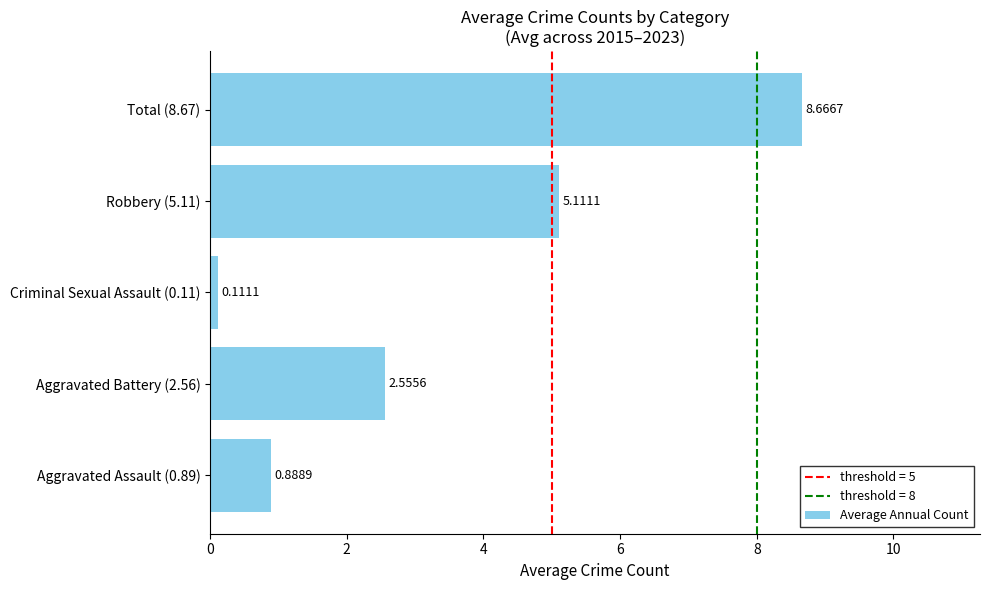

What is the difference between the maximum and minimum values?

8.6